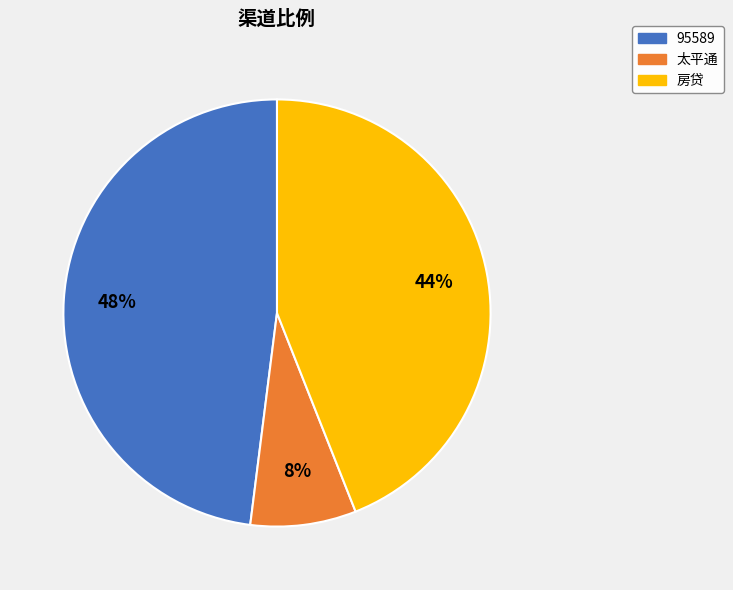

What is the smallest slice in the pie chart?

太平通